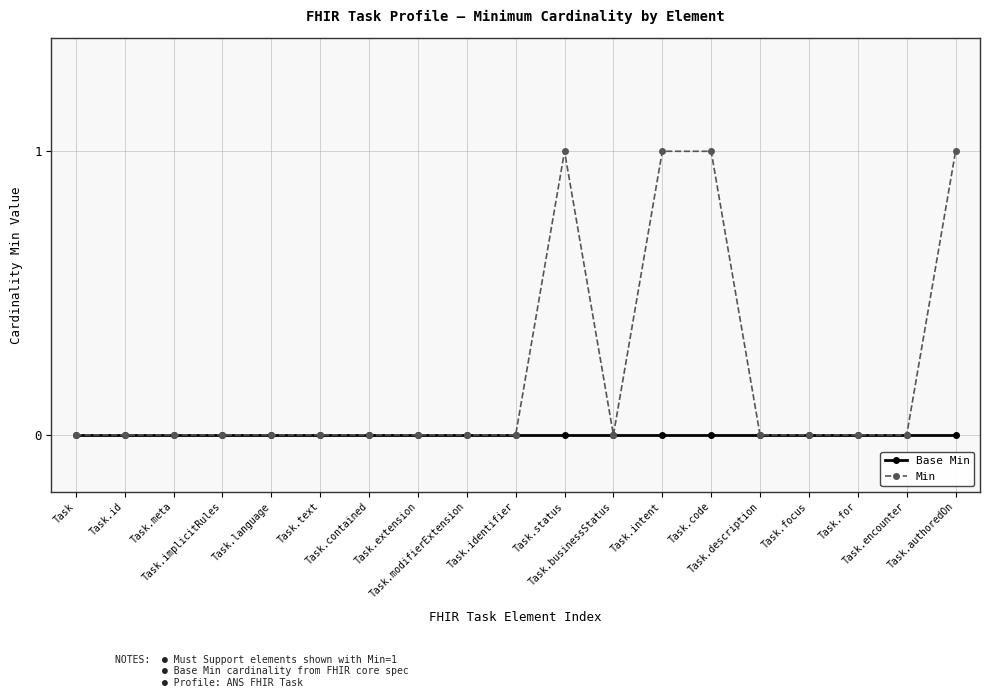

Is this an area chart (filled region under the line)?

No